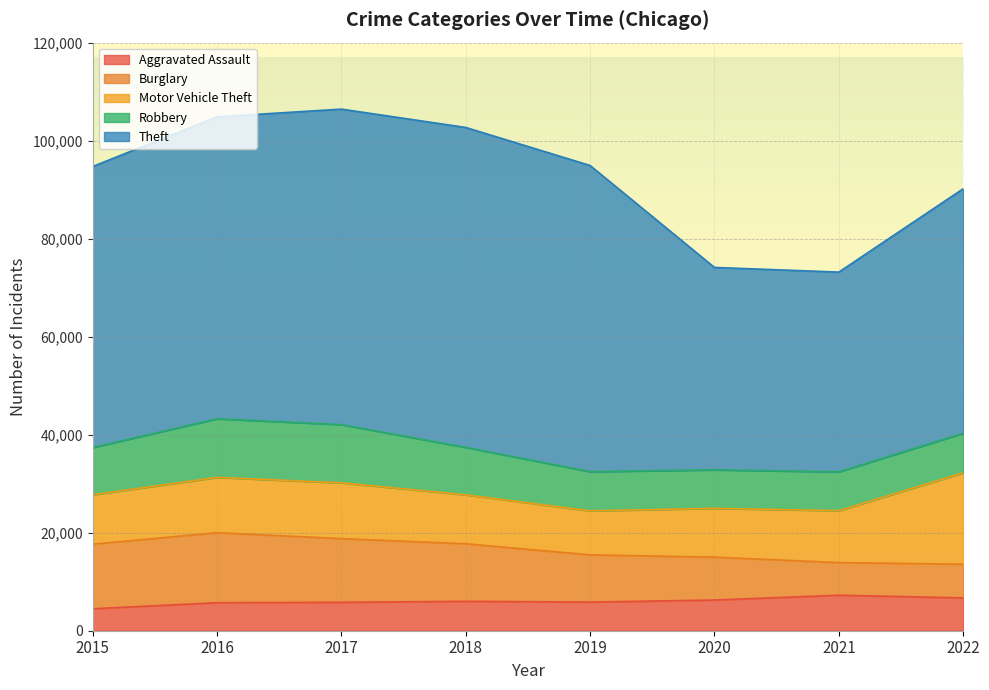

Reading right to left, transcribe all the data shown in this chart.

Aggravated Assault: 2022=6690	2021=7242	2020=6263	2019=5840	2018=6001	2017=5793	2016=5712	2015=4480
Burglary: 2022=6885	2021=6658	2020=8755	2019=9639	2018=11746	2017=13001	2016=14289	2015=13184
Motor Vehicle Theft: 2022=18647	2021=10595	2020=9952	2019=8977	2018=9983	2017=11380	2016=11286	2015=10068
Robbery: 2022=8067	2021=7920	2020=7856	2019=7994	2018=9679	2017=11880	2016=11960	2015=9638
Theft: 2022=49897	2021=40763	2020=41304	2019=62481	2018=65283	2017=64380	2016=61618	2015=57350